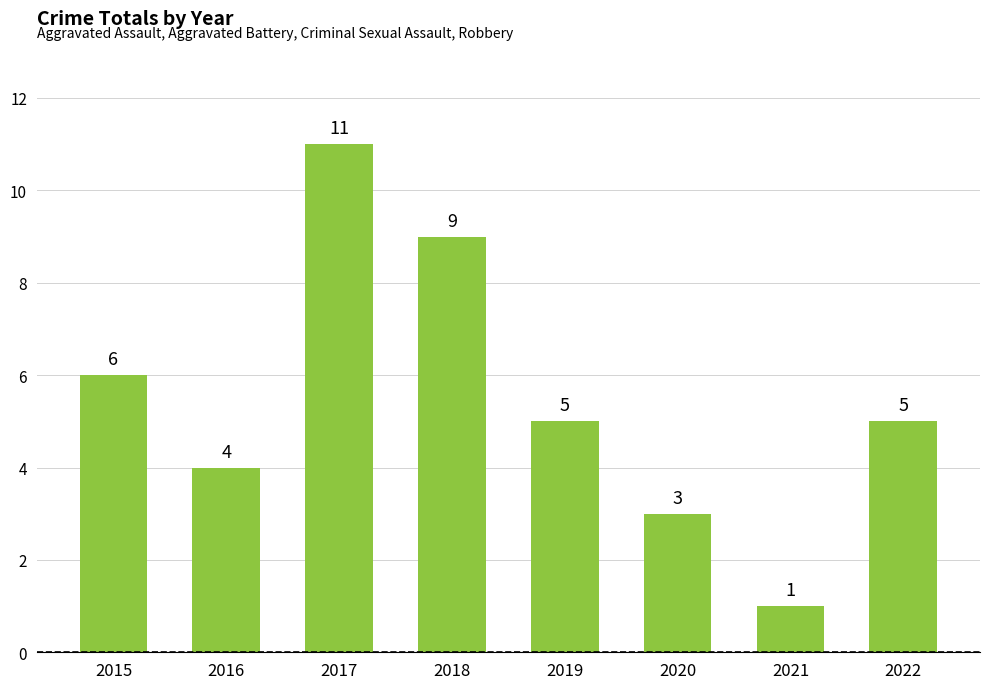

Reading left to right, extract all data points from this chart.

6	4	11	9	5	3	1	5